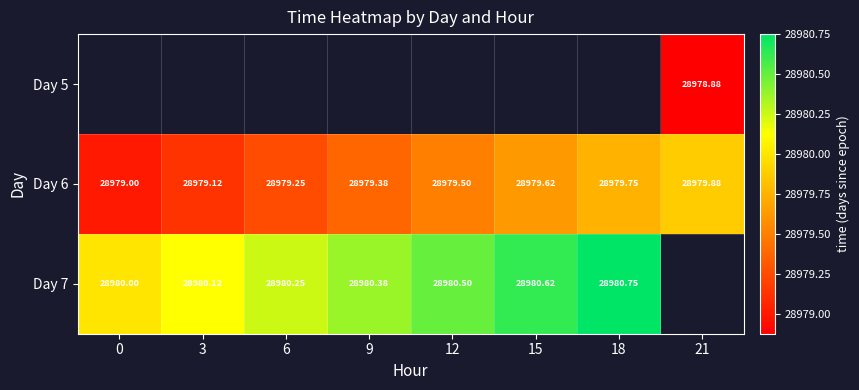

How many values in the Day 6 series exceed 28979?

7